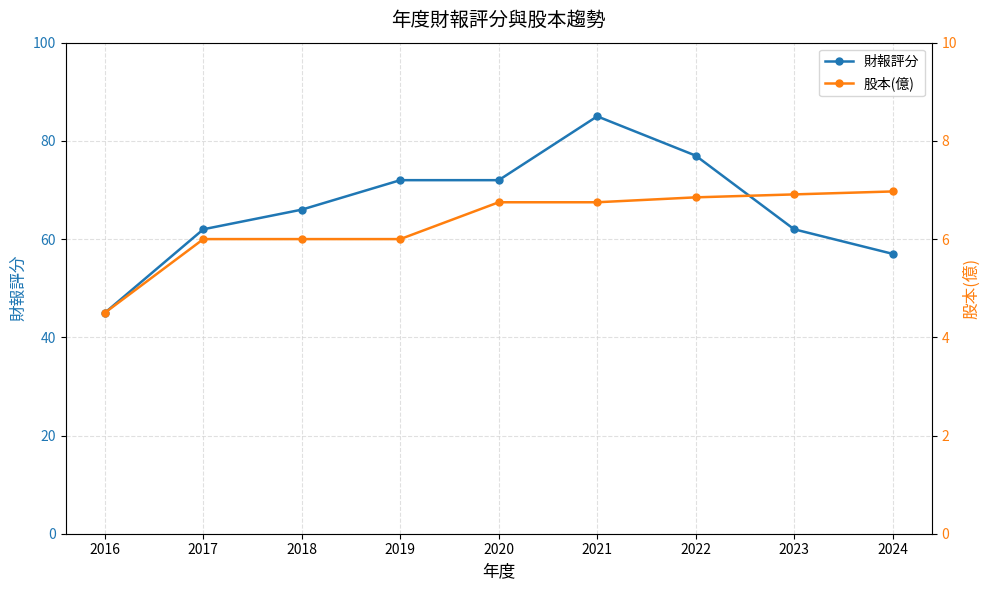

Which series has the largest total across all categories?

財報評分